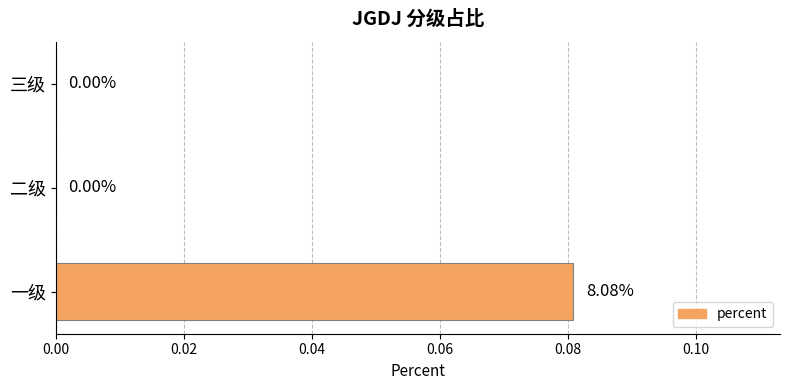

Which category has the highest value across all series?

一级